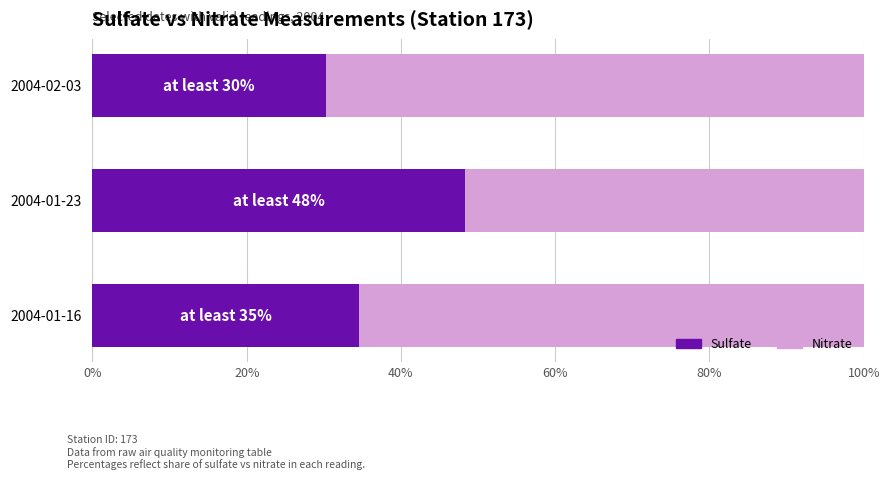

Rank the categories by Sulfate value from lowest to highest.

2004-02-03, 2004-01-16, 2004-01-23